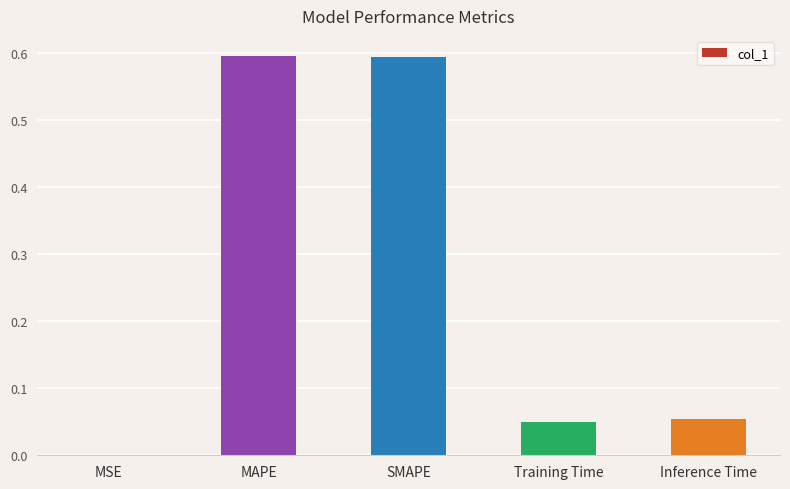

The chart shows a value of 0.0 at Training Time. True or false?

True